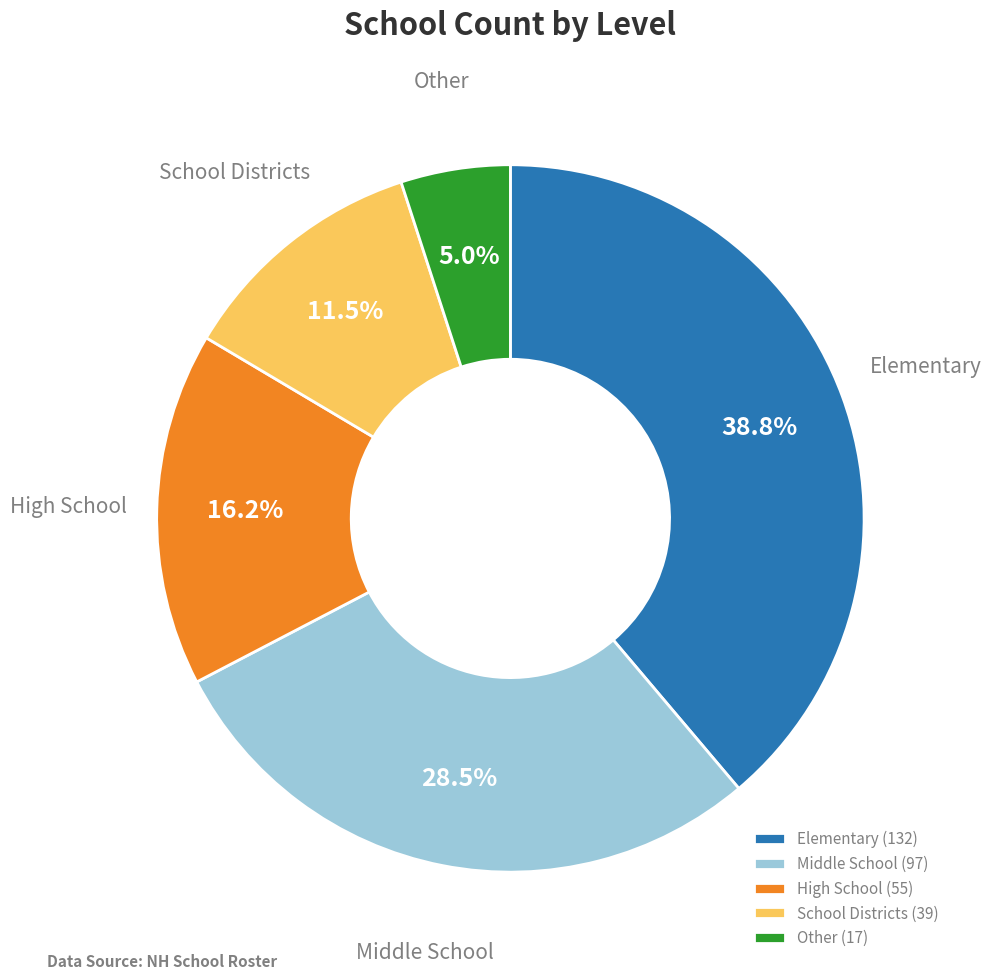

Which slice is the largest?

Elementary